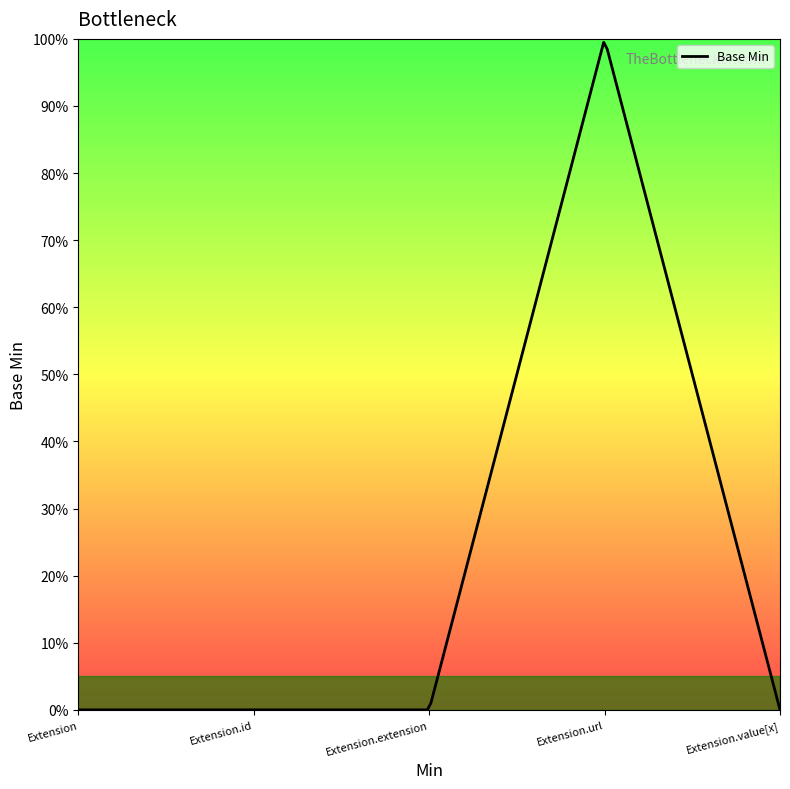

Does the chart display data point markers on the line(s)?

No